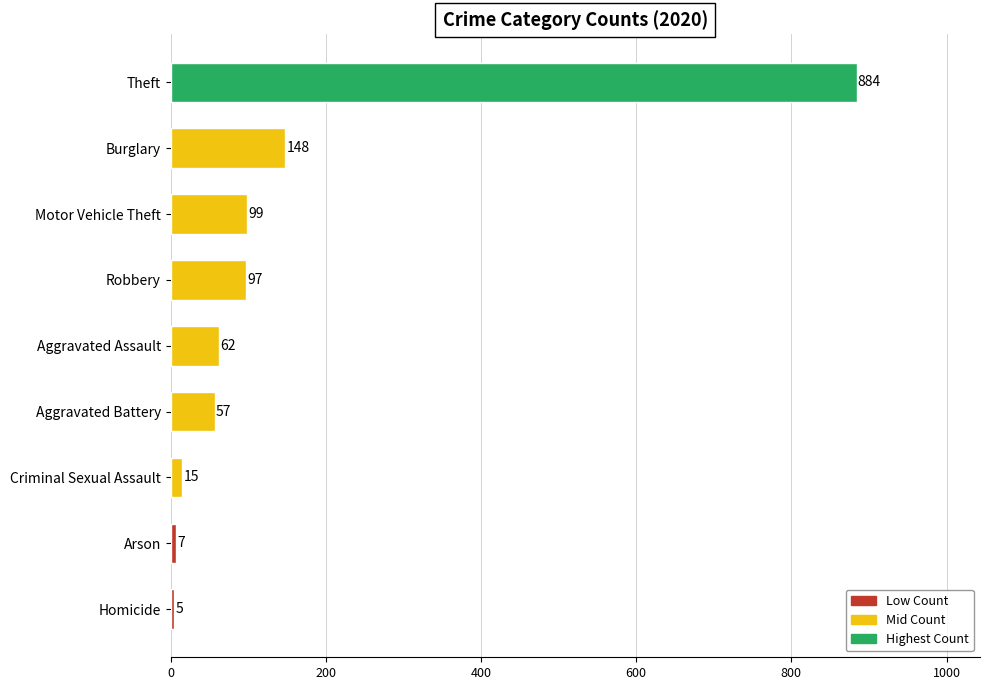

Does the chart contain any negative values?

No